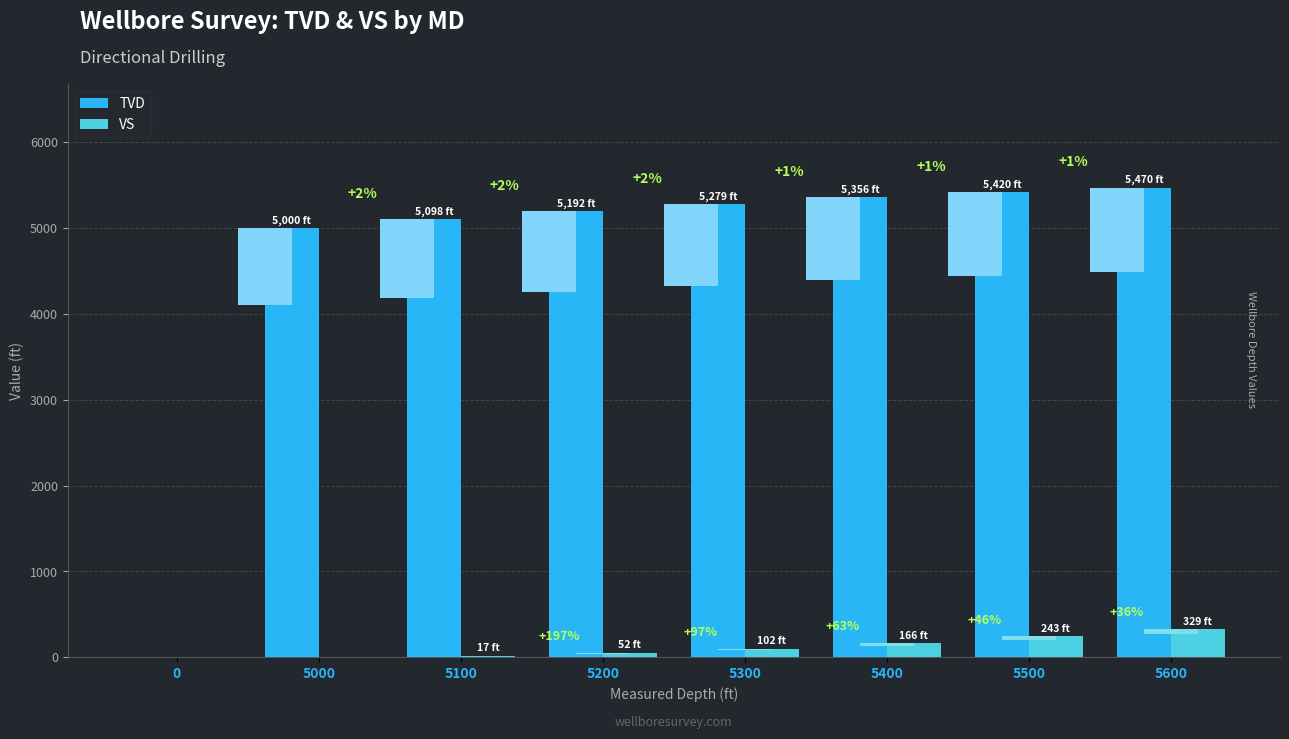

At which category does the chart reach its peak across all series?

5600